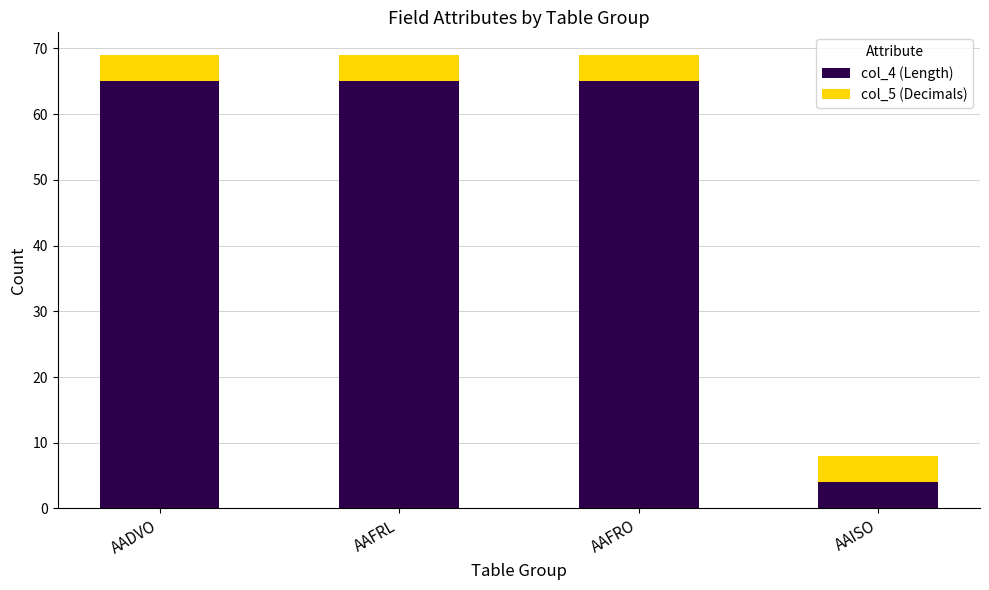

What is the total value across all series at AAFRO?

69